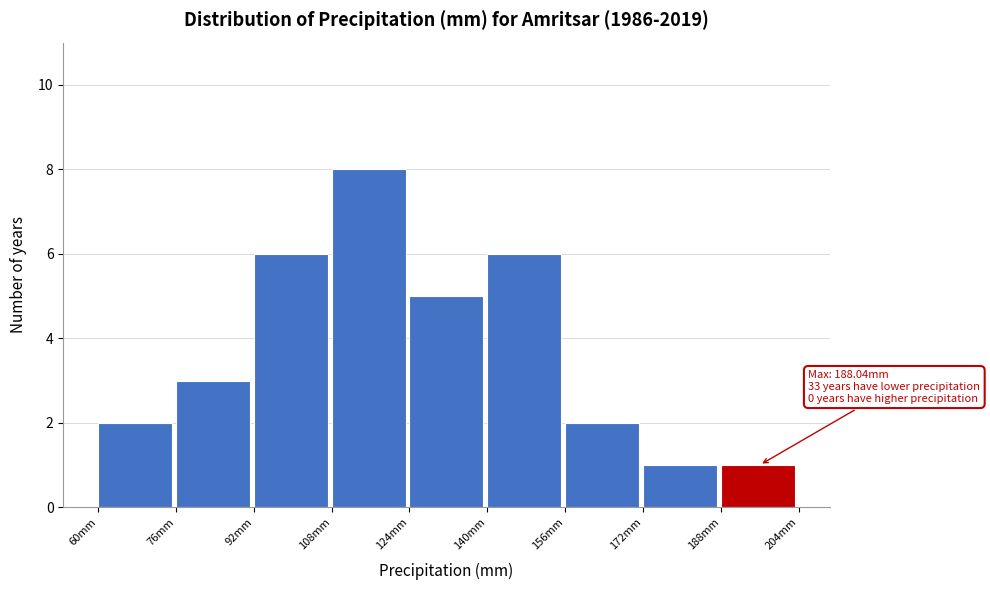

Which range on the x-axis has the tallest bar?

108 to 124